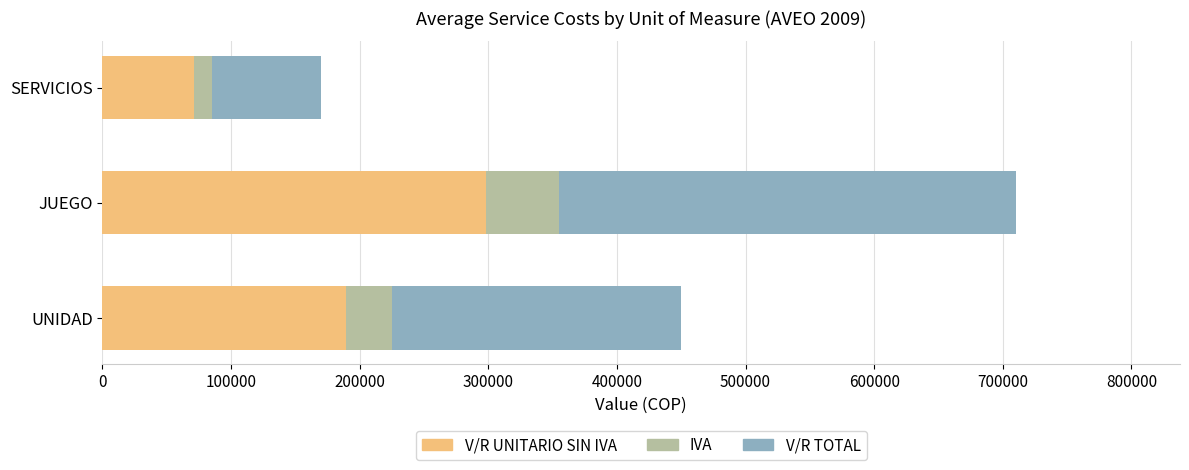

At which category is the sum across all series the highest?

JUEGO